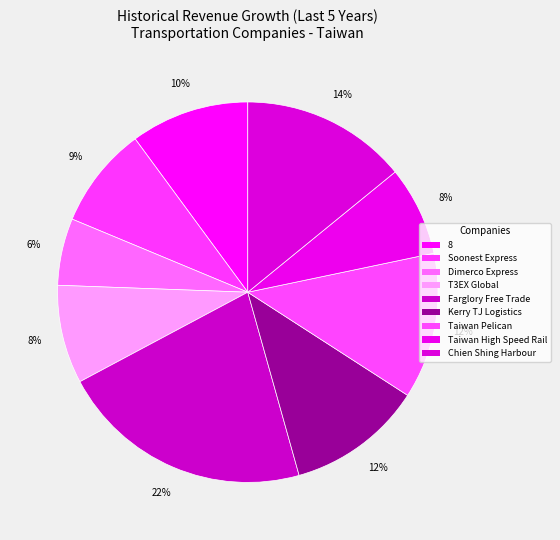

Does any single category account for the majority?

No